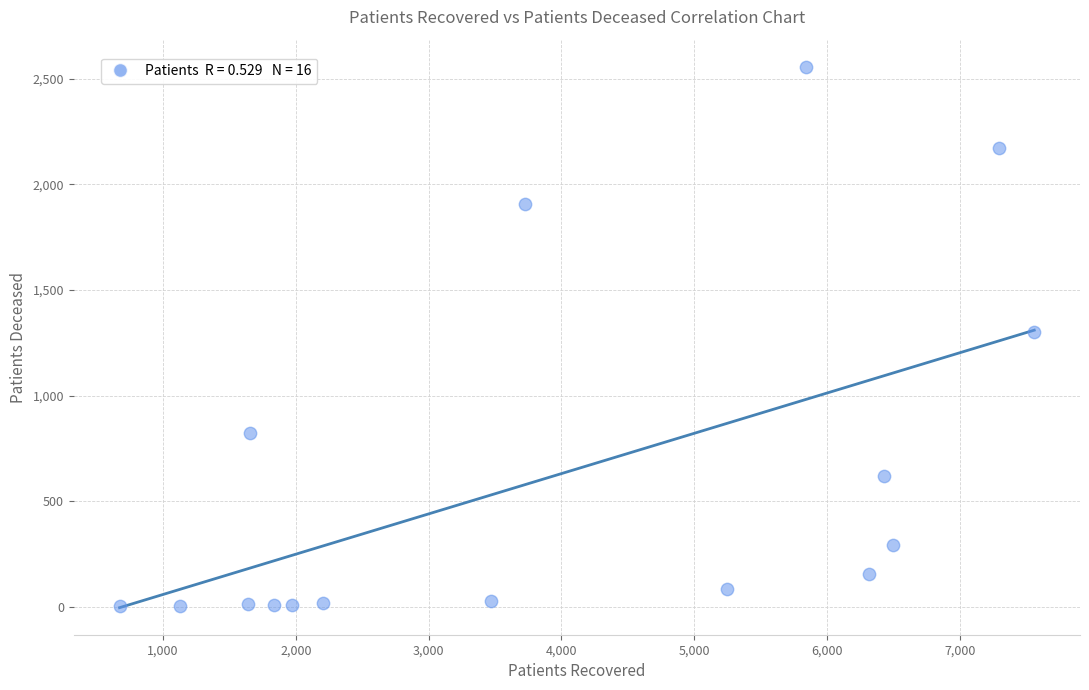

What is the range of X values (max minus min)?

6886